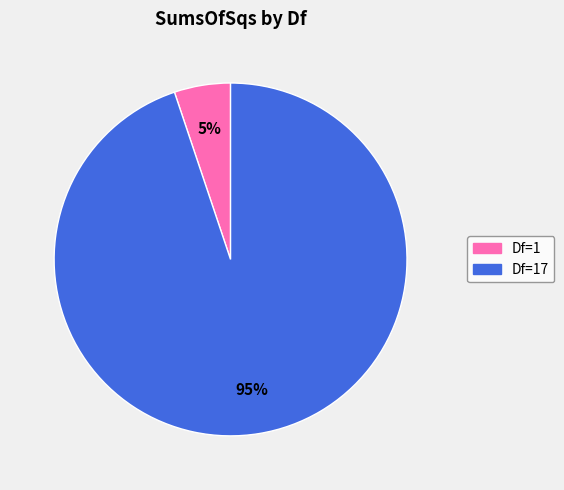

How many slices are in this pie chart?

2